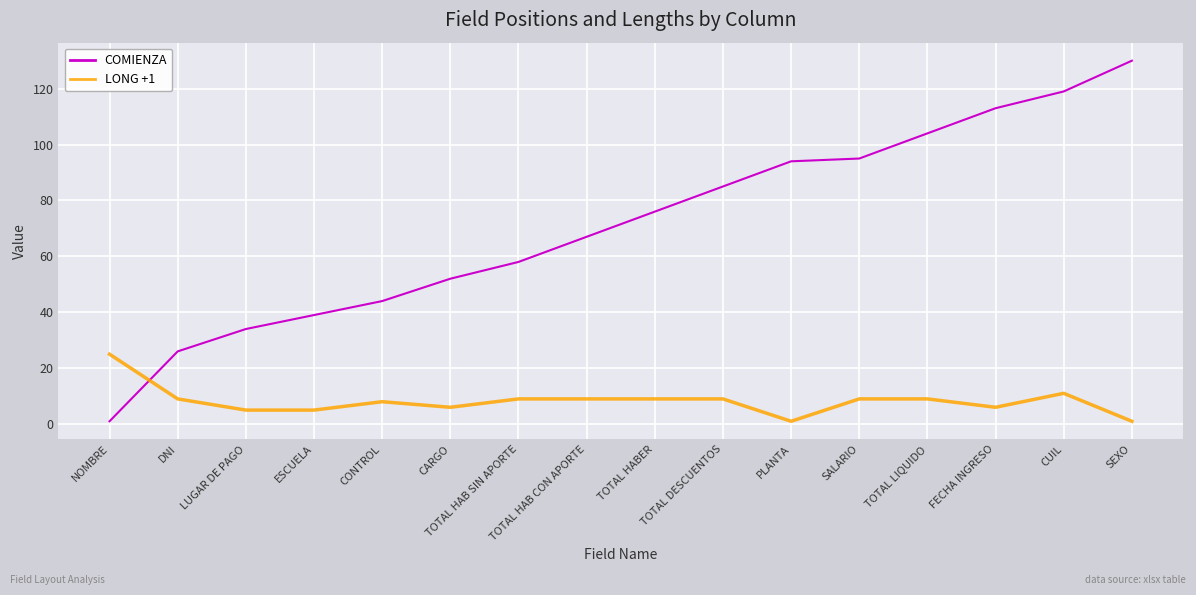

Is it true that COMIENZA equals 58 at TOTAL HAB SIN APORTE?

True